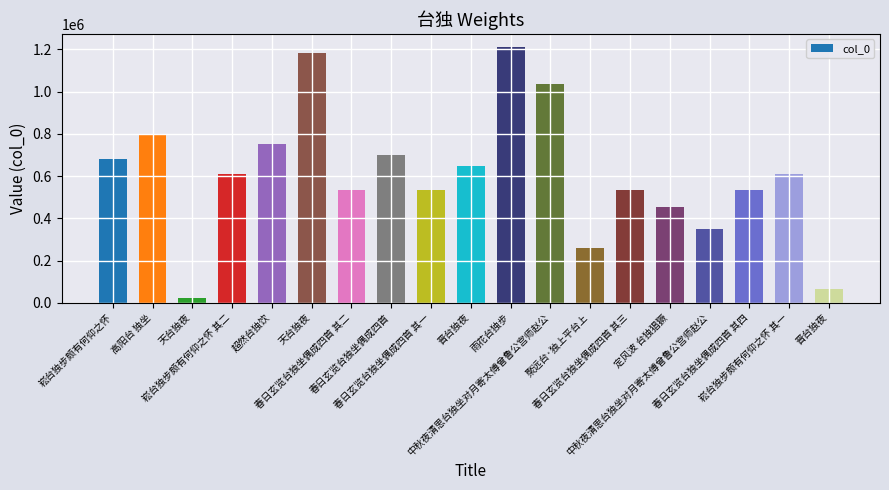

Rank the categories by value from highest to lowest.

雨花台独步, 天台独夜, 中秋夜清思台独坐对月寄太傅曾鲁公宫师赵公, 高阳台 独坐, 超然台独饮, 春日玄览台独坐偶成四首, 崧台独步颇有何仰之怀, 晋台独夜, 崧台独步颇有何仰之怀 其二, 崧台独步颇有何仰之怀 其一, 春日玄览台独坐偶成四首 其四, 春日玄览台独坐偶成四首 其三, 春日玄览台独坐偶成四首 其二, 春日玄览台独坐偶成四首 其一, 定风波 台独猖獗, 中秋夜清思台独坐对月寄太傅曾鲁公宫师赵公, 聚远台·独上平台上, 晋台独夜, 天台独夜